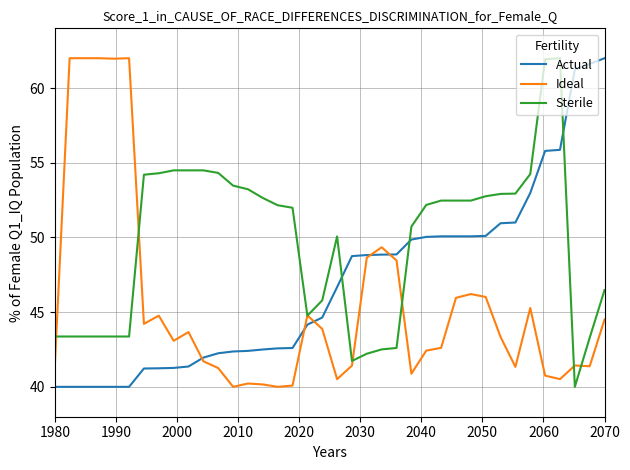

What is the smallest value displayed?

40.0